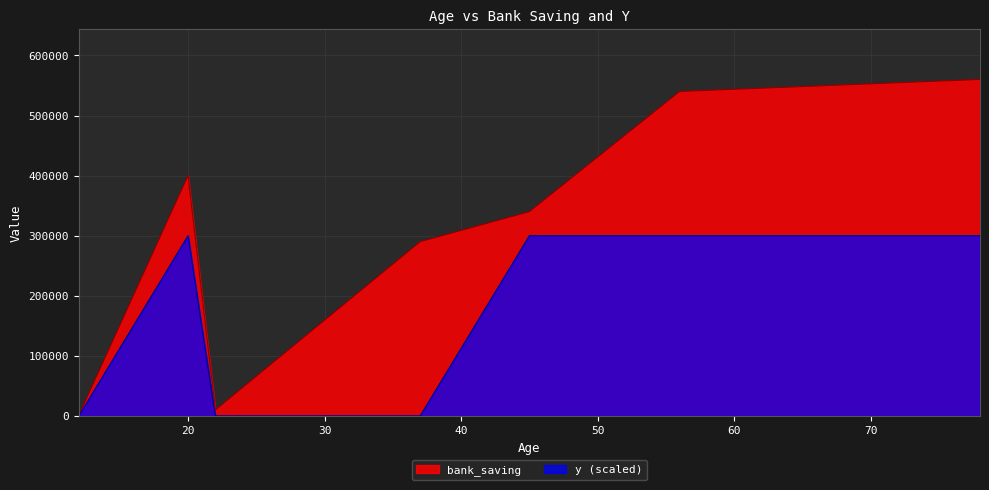

True or false: bank_saving and y cross at least once.

False